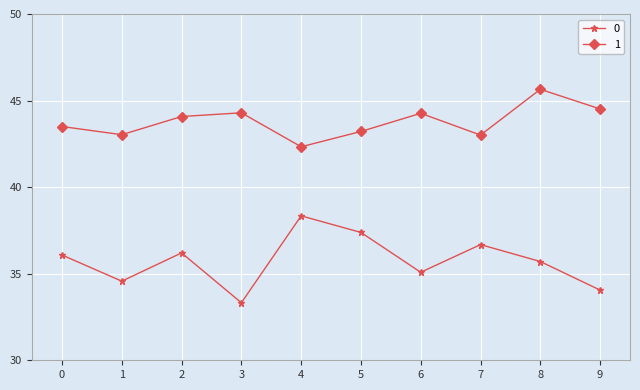

Read the 0 value at 3.

33.3